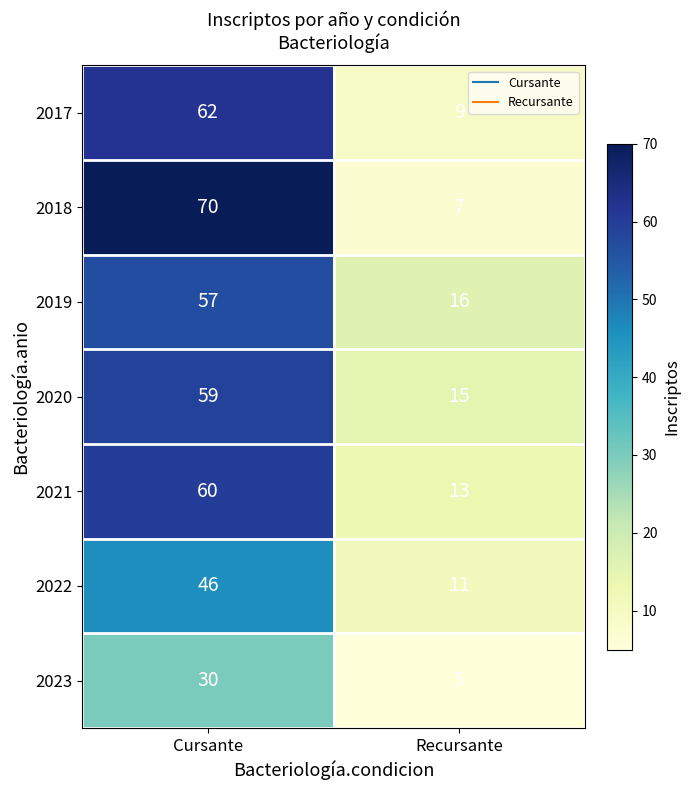

How many categories are shown in the chart?

2